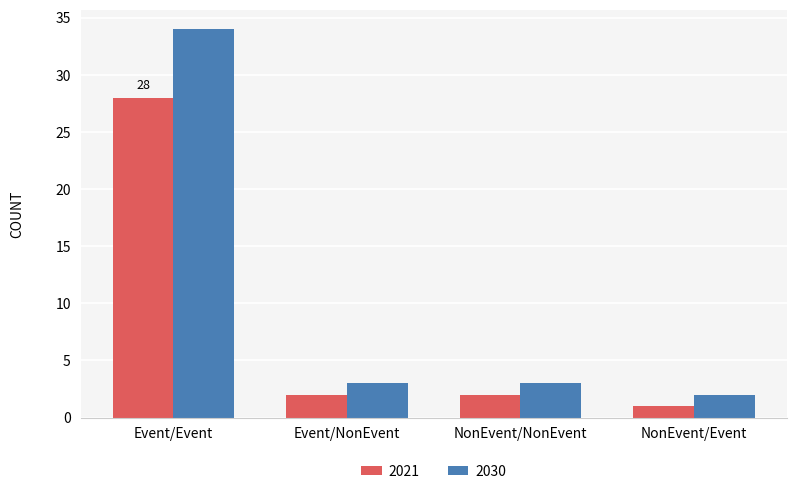

What is the minimum value shown in the chart?

1